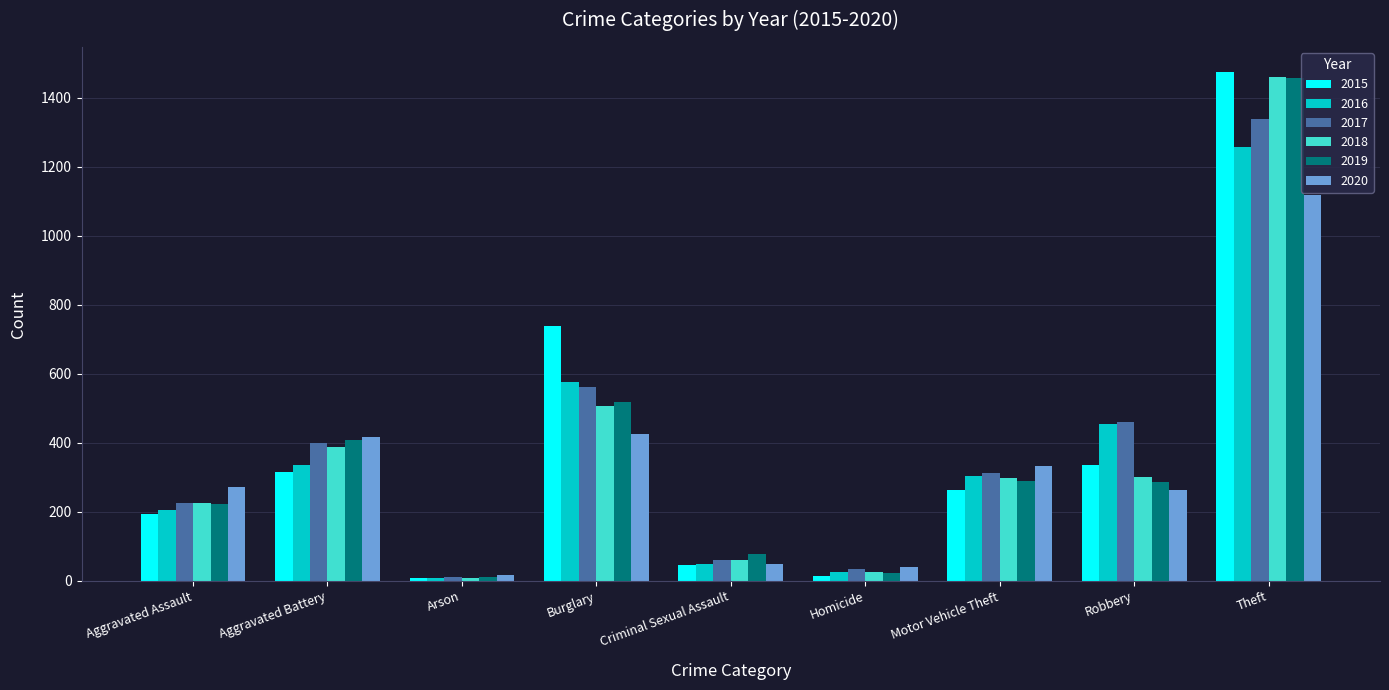

Rank the categories by 2017 value from lowest to highest.

Arson, Homicide, Criminal Sexual Assault, Aggravated Assault, Motor Vehicle Theft, Aggravated Battery, Robbery, Burglary, Theft